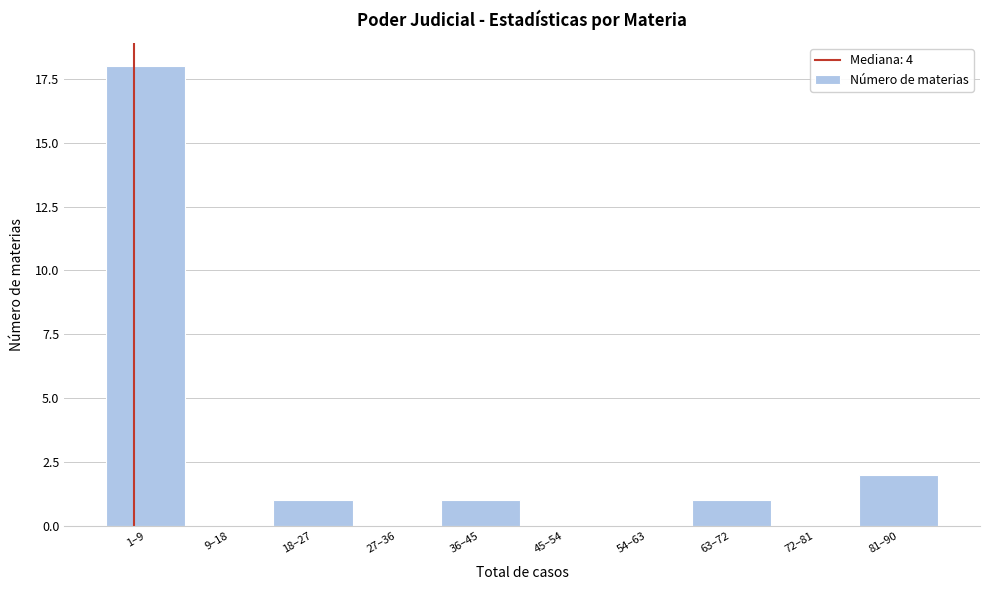

Reading right to left, transcribe all the data shown in this chart.

81–90=2	72–81=0	63–72=1	54–63=0	45–54=0	36–45=1	27–36=0	18–27=1	9–18=0	1–9=18